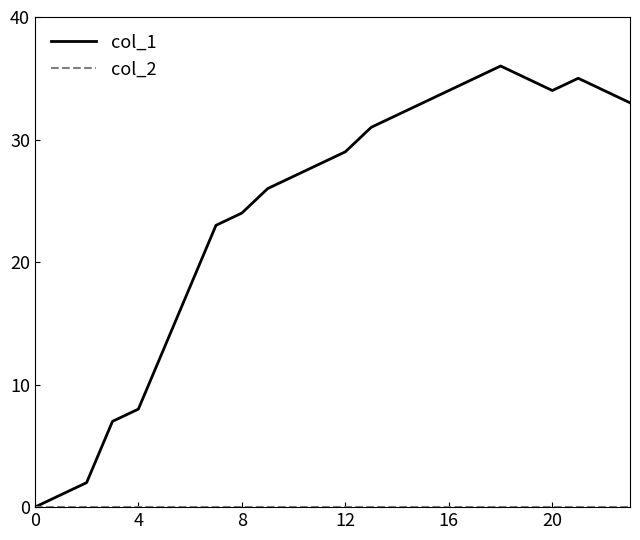

What is the maximum value shown in the chart?

36